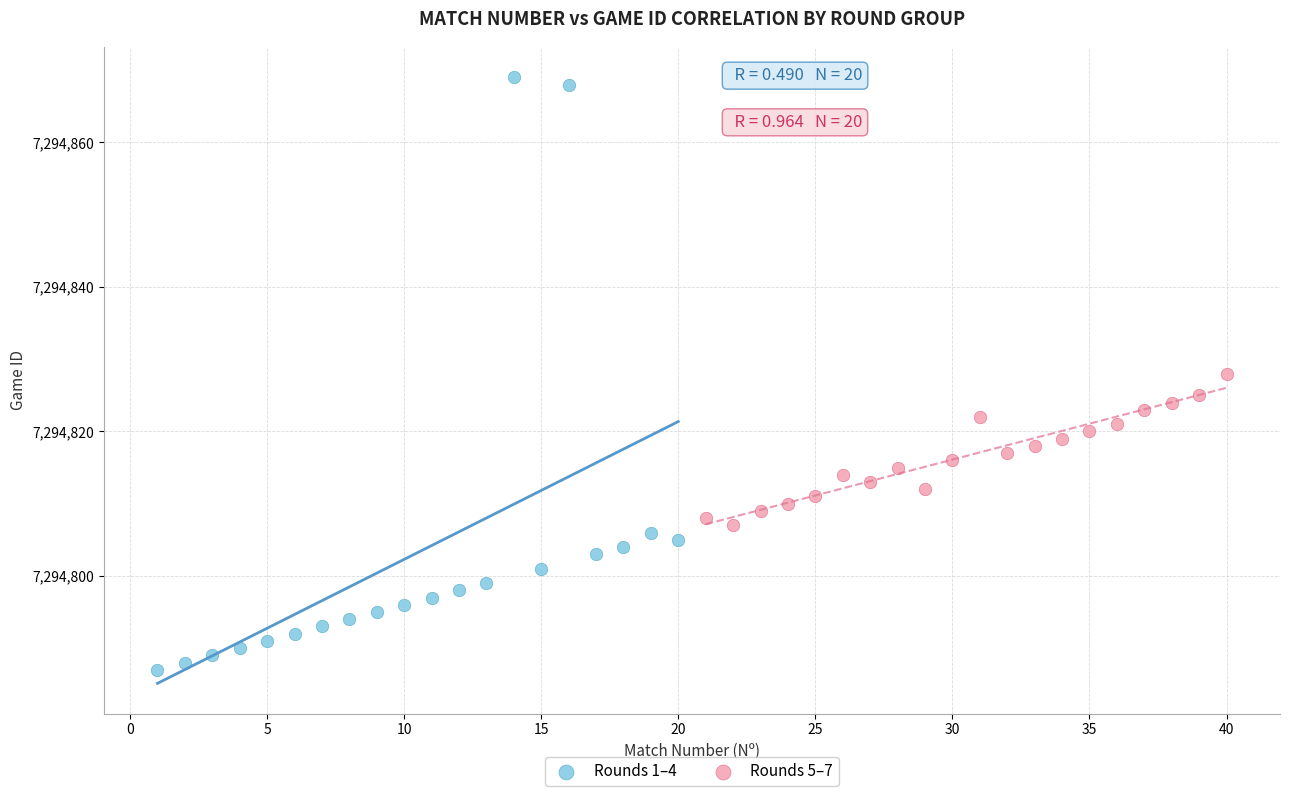

Which series has the largest Y range (max minus min)?

Rounds 1–4